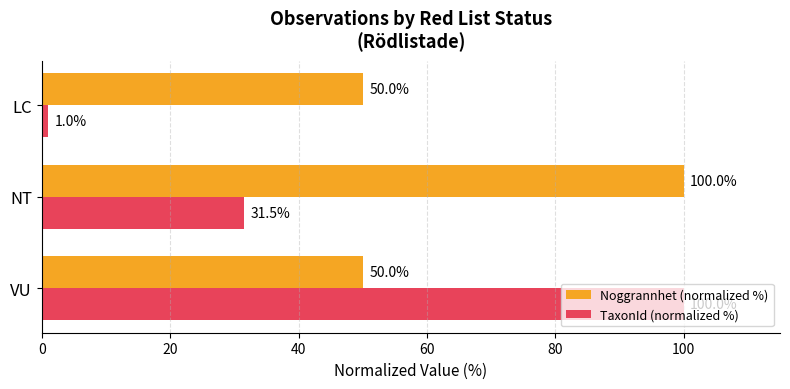

What is the approximate value of Noggrannhet (normalized %) at NT?

100.0